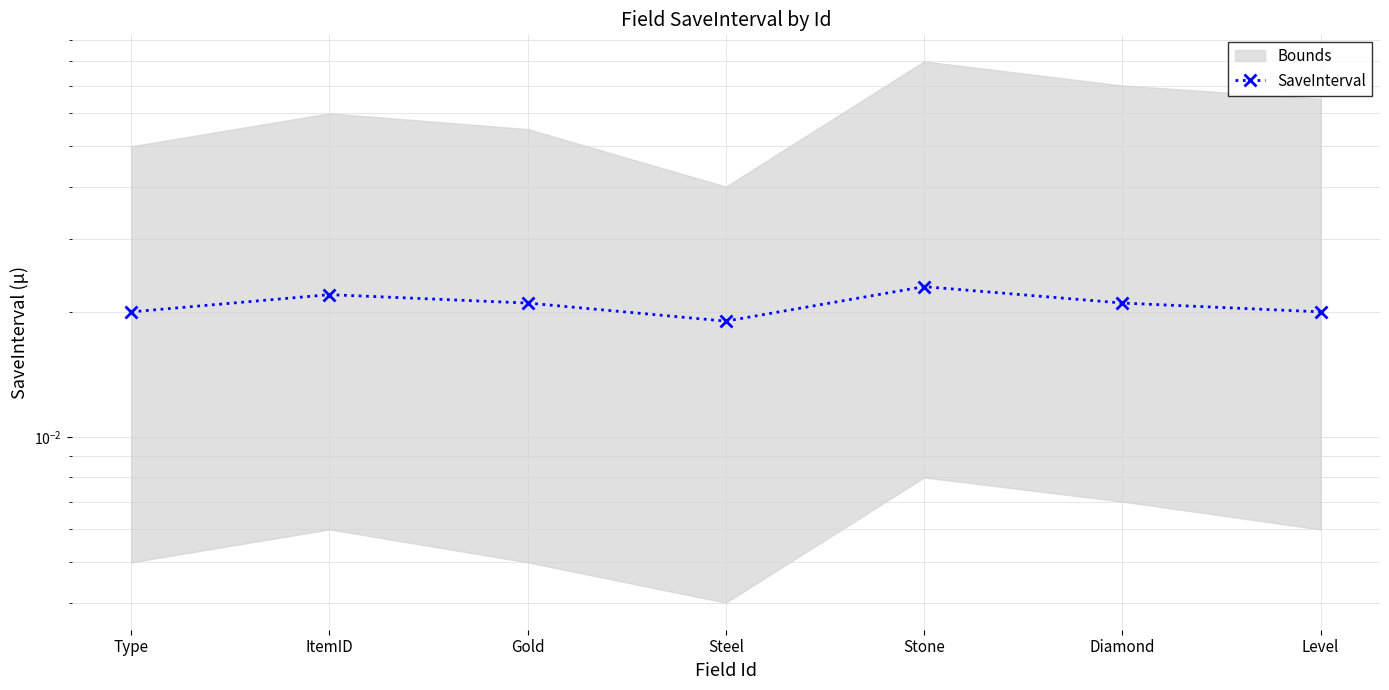

What is the label of the 1st point from the left?

Type